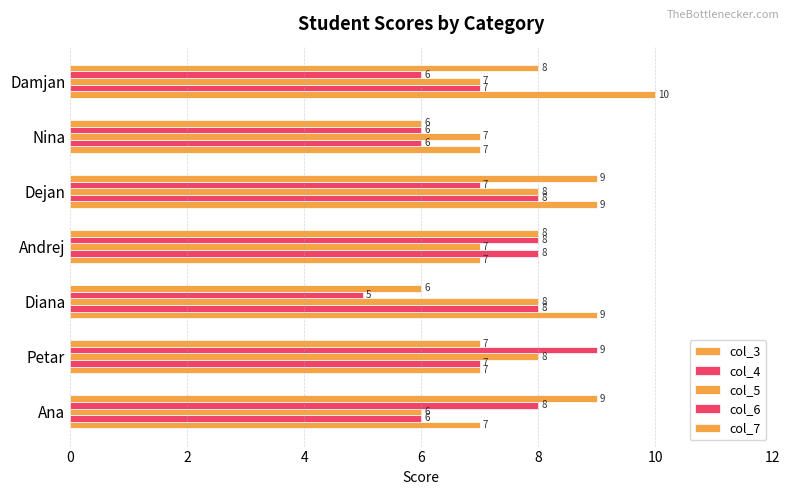

How many values in the col_5 series are below 7?

1